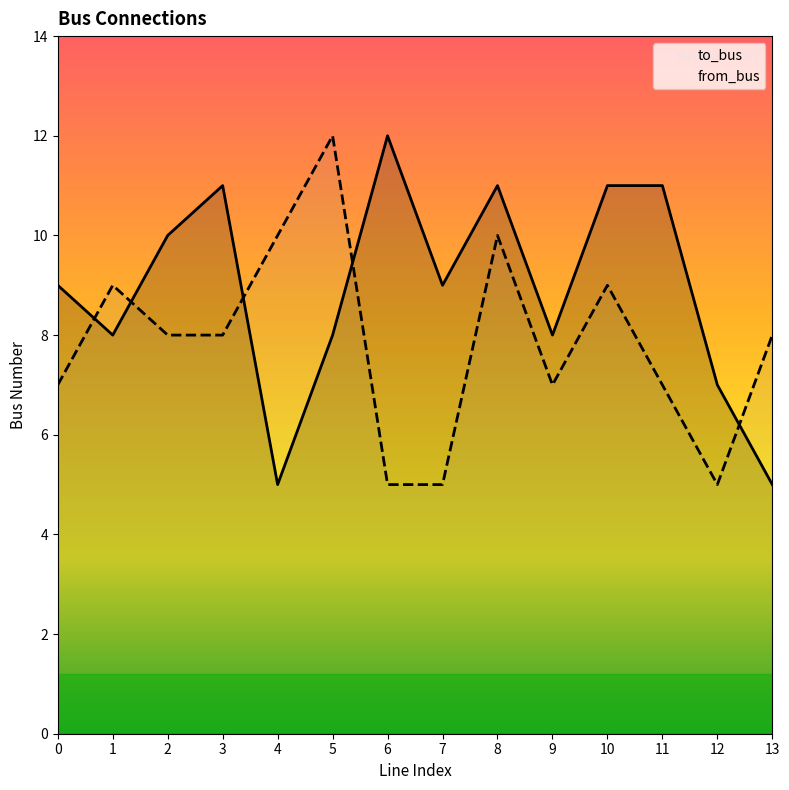

Where is the first local minimum for to_bus?

1